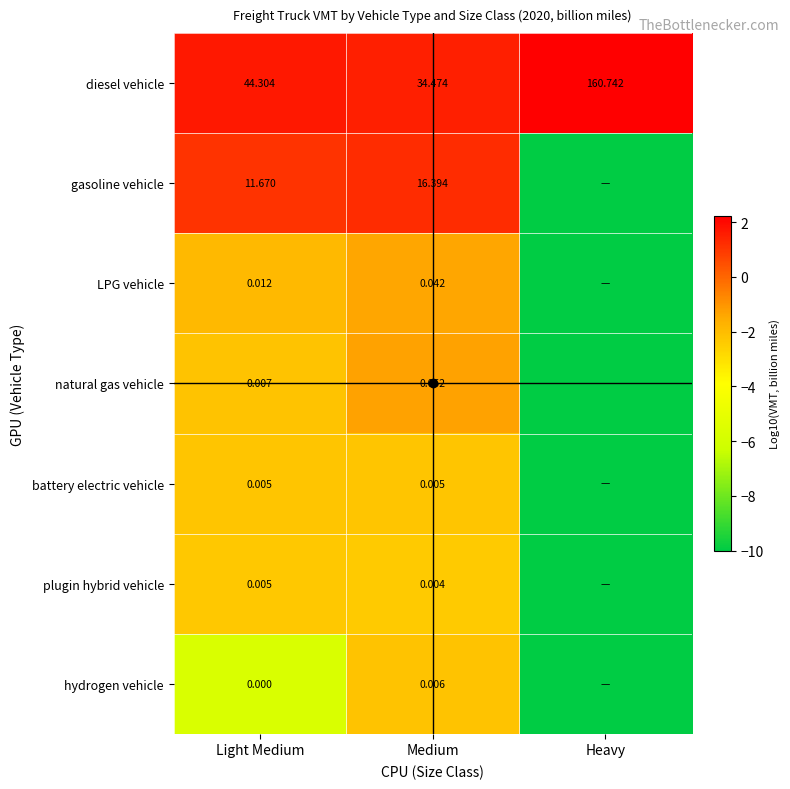

How many positive values does the gasoline vehicle series have?

2